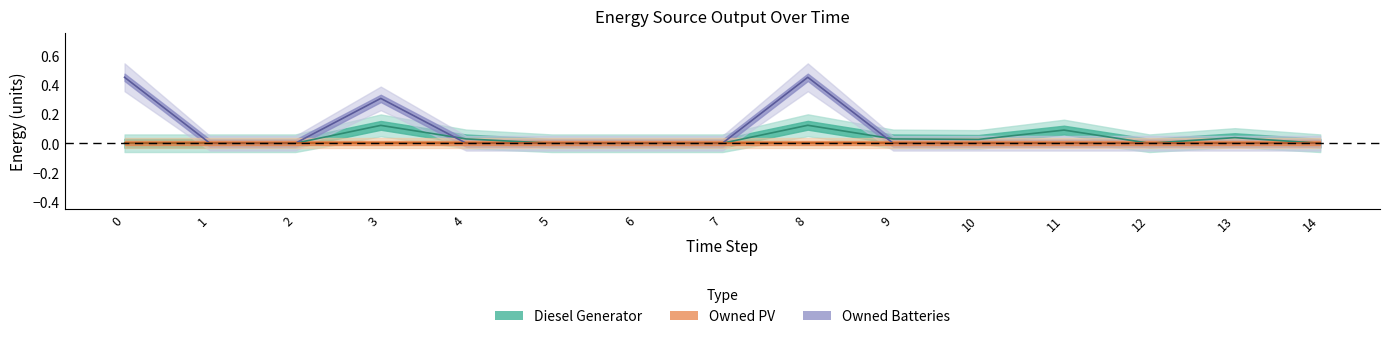

True or false: Owned Batteries has a value of 0.0 at 7.

True